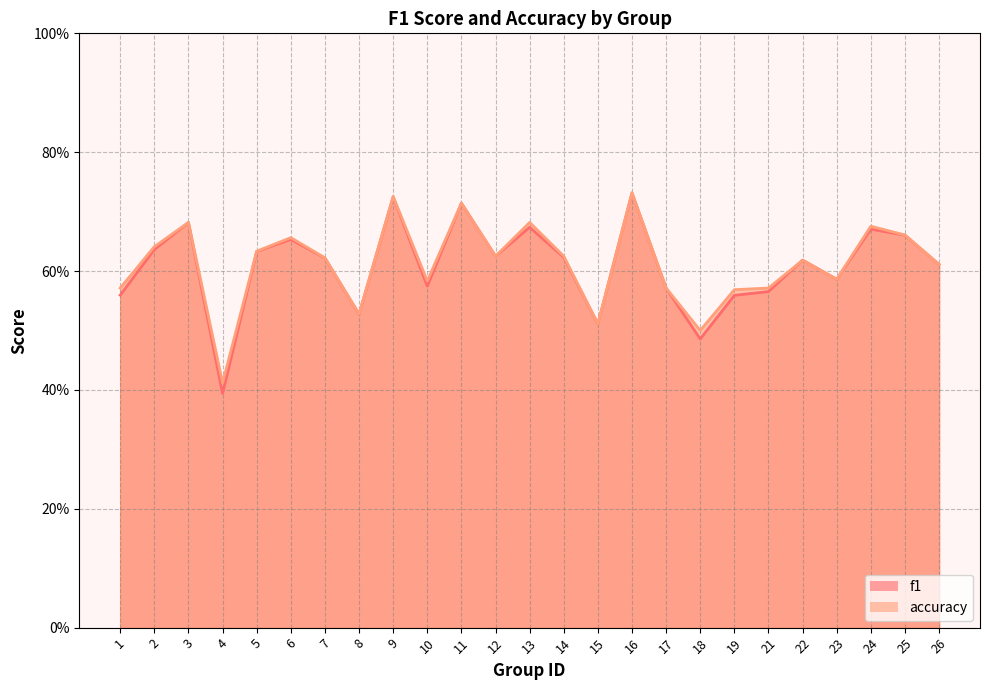

True or false: accuracy and f1 intersect in this chart.

True